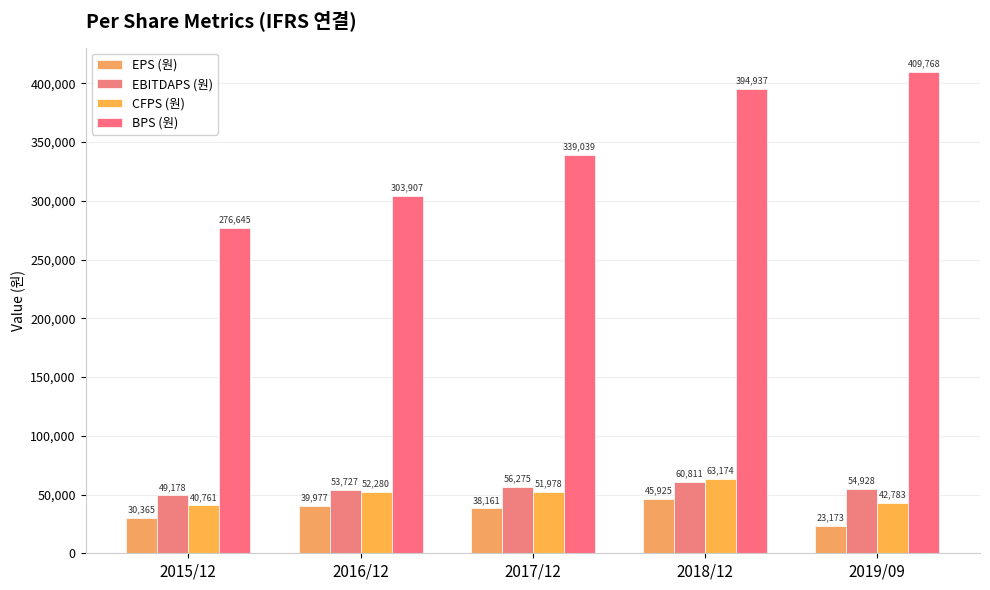

Reading right to left, transcribe all the data shown in this chart.

EPS (원): 2019/09=23173	2018/12=45925	2017/12=38161	2016/12=39977	2015/12=30365
EBITDAPS (원): 2019/09=54928	2018/12=60811	2017/12=56275	2016/12=53727	2015/12=49178
CFPS (원): 2019/09=42783	2018/12=63174	2017/12=51978	2016/12=52280	2015/12=40761
BPS (원): 2019/09=409768	2018/12=394937	2017/12=339039	2016/12=303907	2015/12=276645